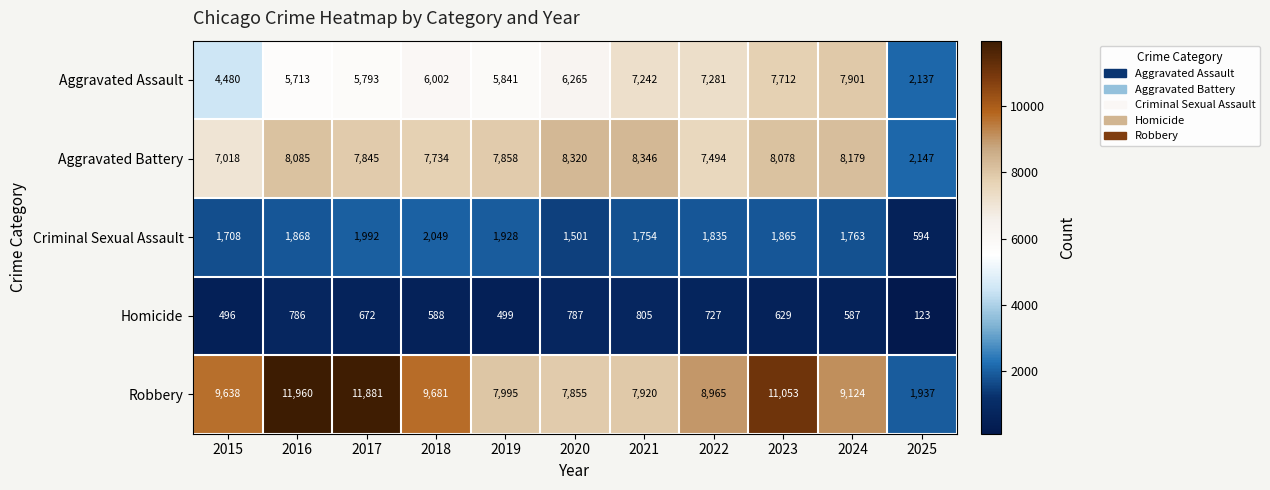

At which category does the chart reach its peak across all series?

2016